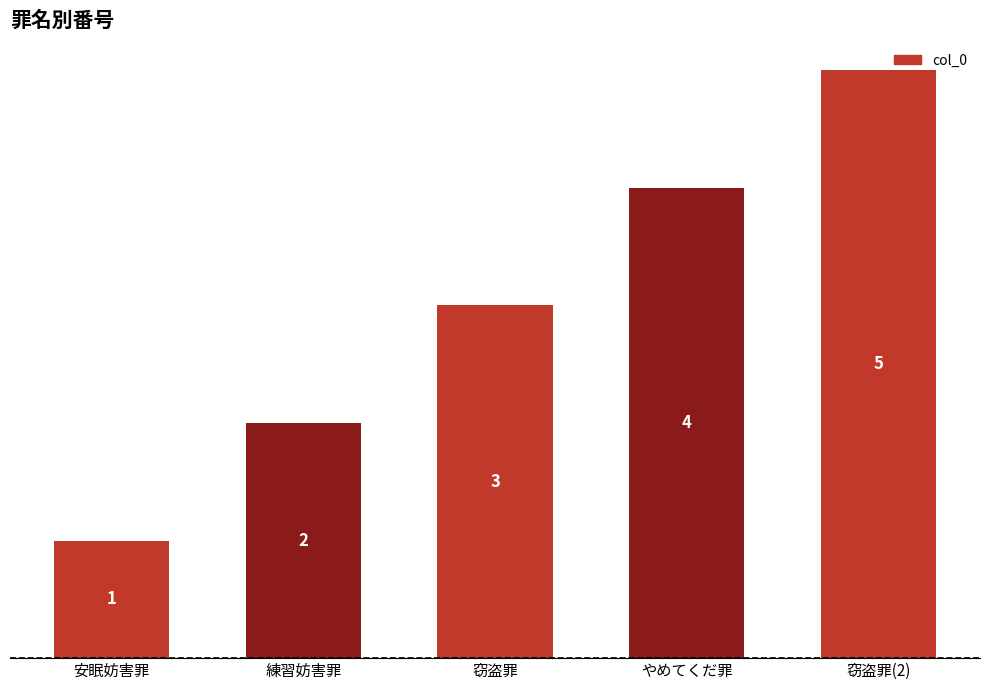

Approximately how many times larger is the value at 窃盗罪 compared to 安眠妨害罪?

3.0